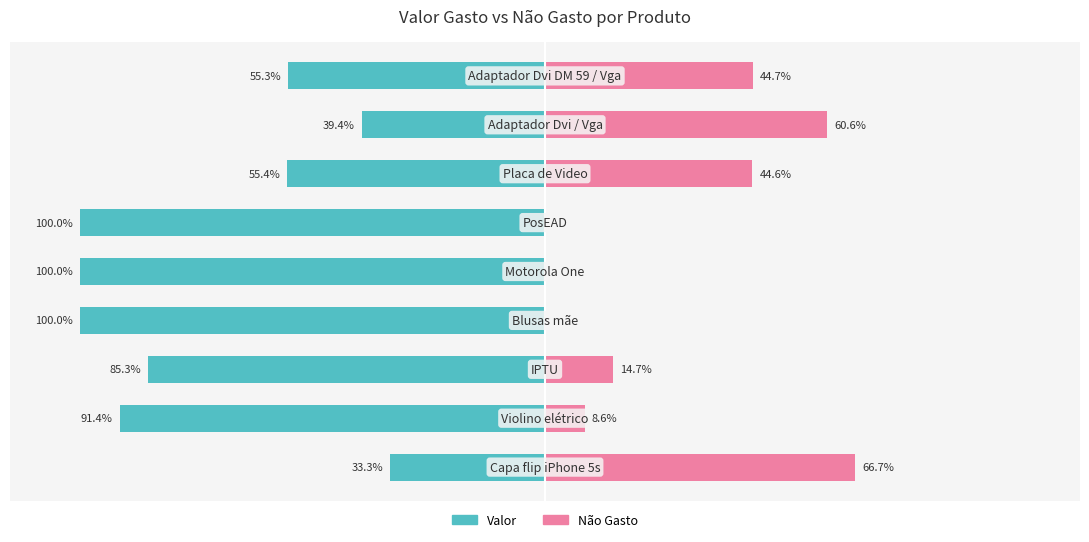

List the labels in order of Não Gasto value, largest first.

0, 7, 8, 6, 2, 1, 3, 4, 5